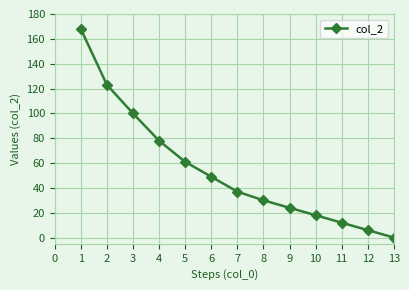

At which label does the data first exceed 37?

1